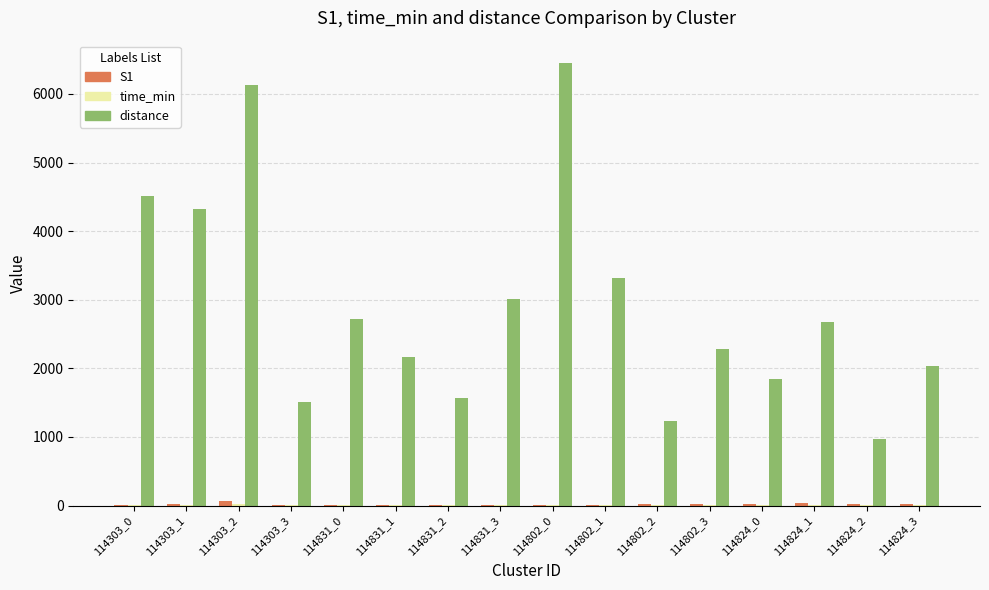

Which series has the largest total across all categories?

distance